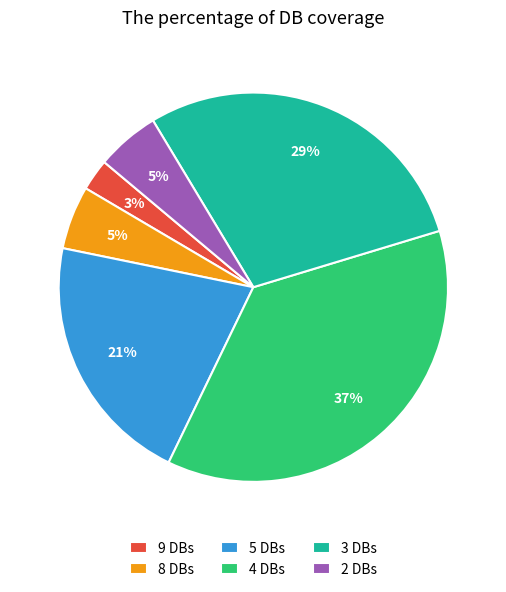

Is it true that 5 DBs is 28% of the pie?

False